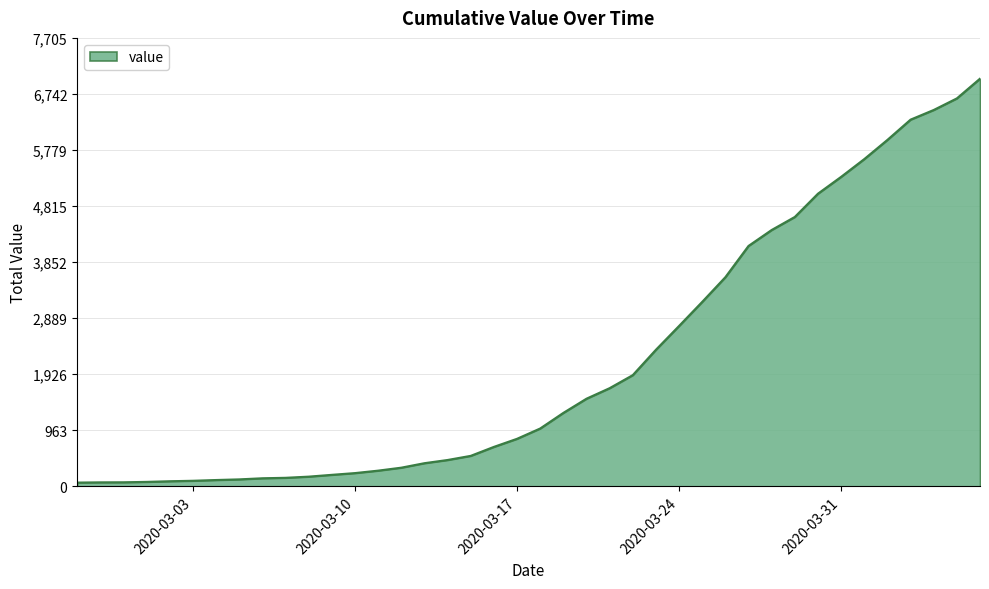

What is the greatest value displayed?

7005